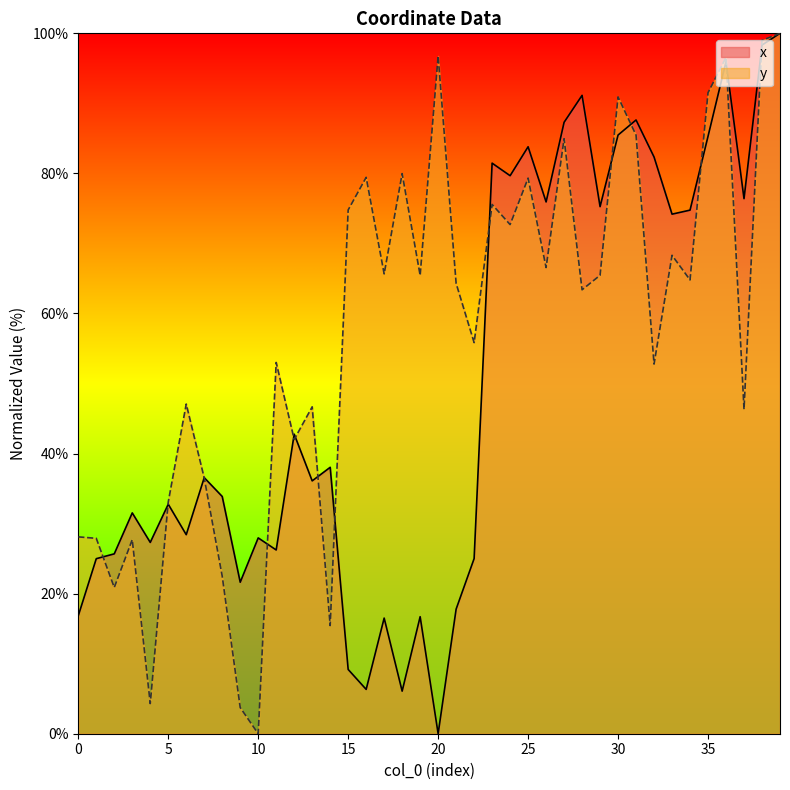

Is the value of y at 25 greater than the value of x at 28?

No